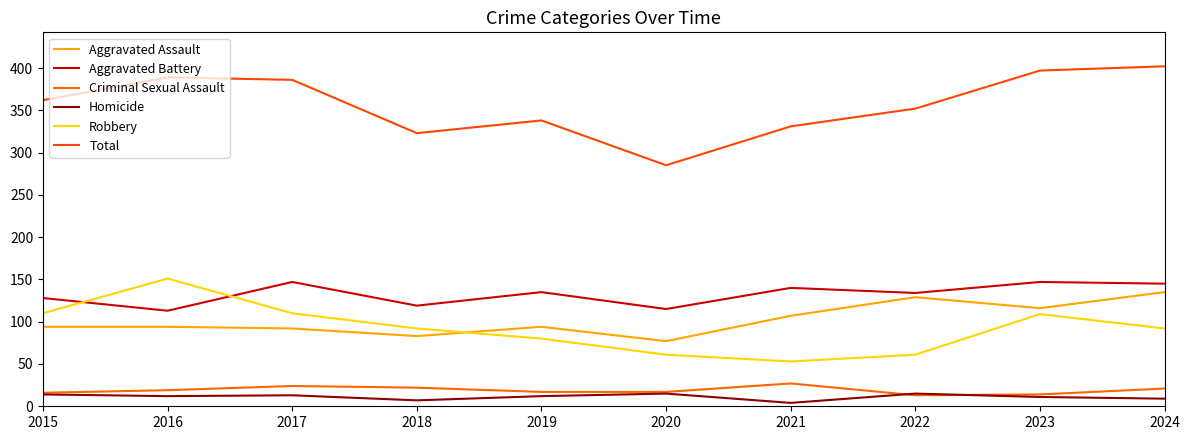

True or false: Robbery and Criminal Sexual Assault cross at least once.

False